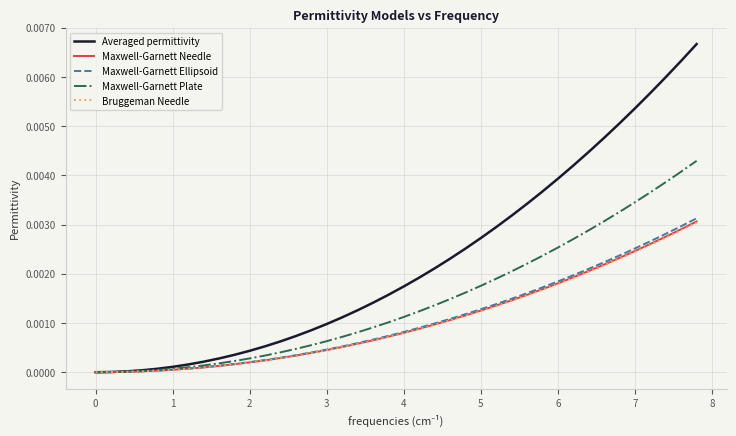

Which series has the largest range (max minus min)?

Averaged permittivity